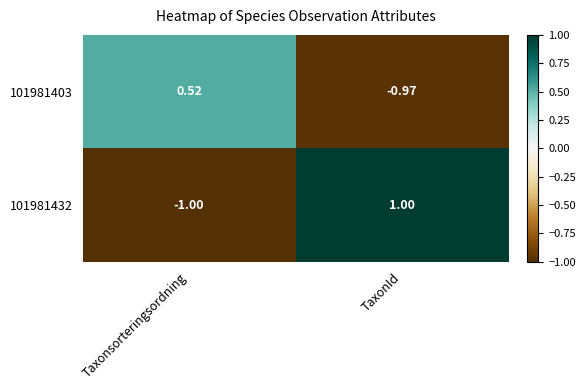

Which label corresponds to the smallest value in the chart?

Taxonsorteringsordning